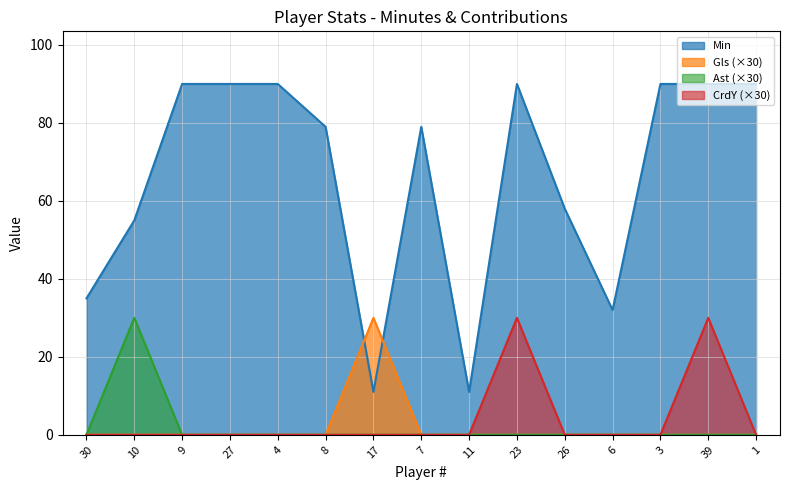

The CrdY series shows 0 at 17. True or false?

True